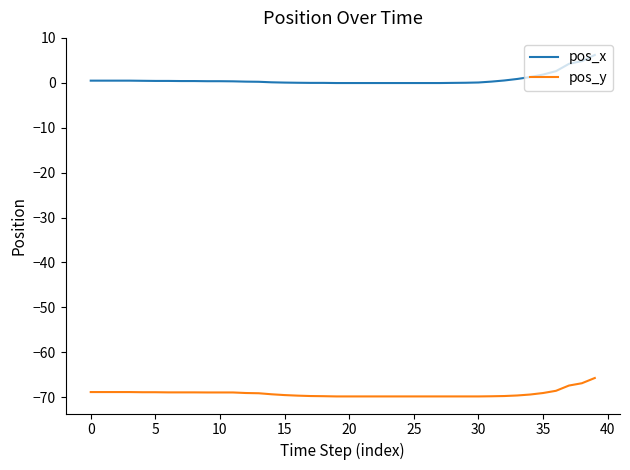

What is the difference between the maximum and minimum values in the pos_y series?

4.1